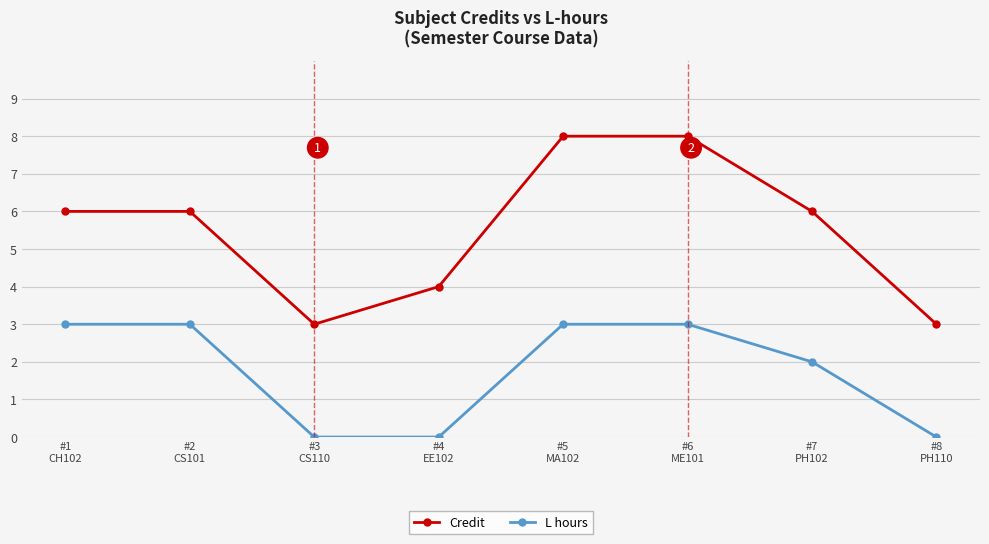

How many distinct data groups are displayed?

2